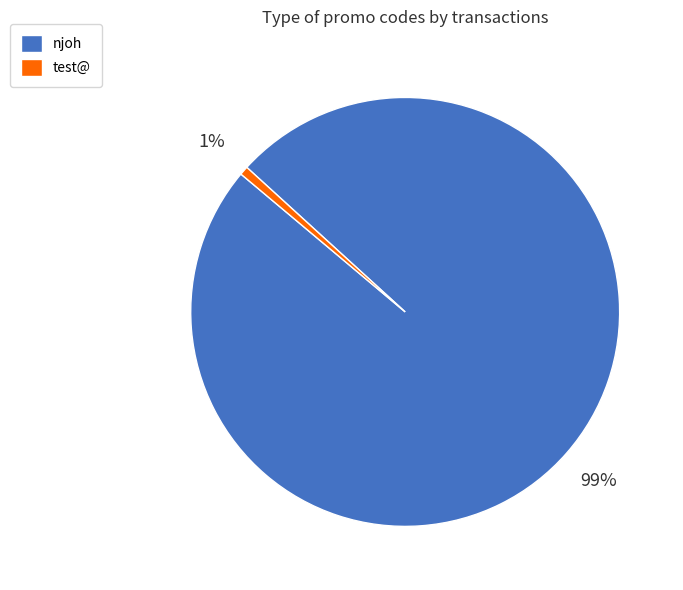

What percentage is the test@ slice, to the nearest percent?

1%